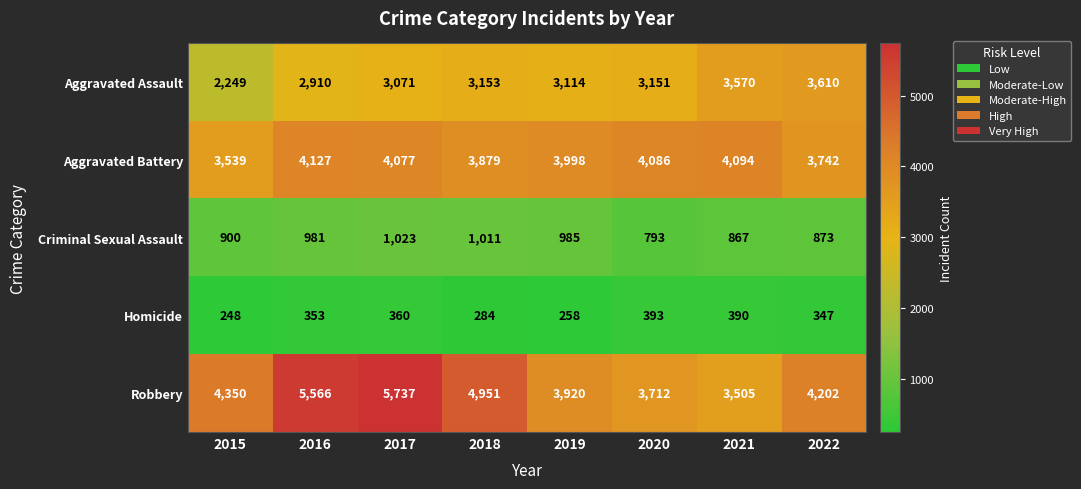

What is the difference between the maximum and second lowest values in the Criminal Sexual Assault series?

156